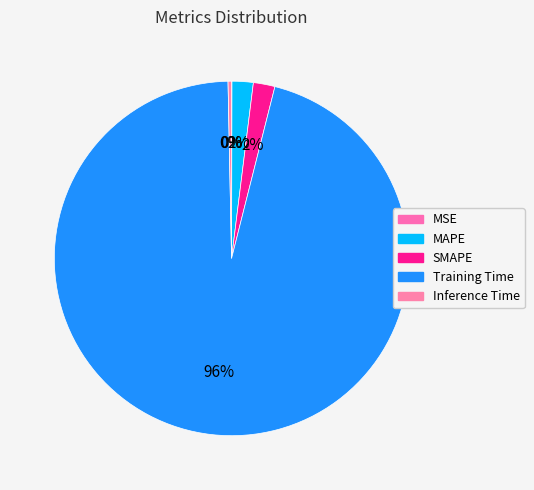

What is the total percentage of Inference Time and SMAPE?

2.3%